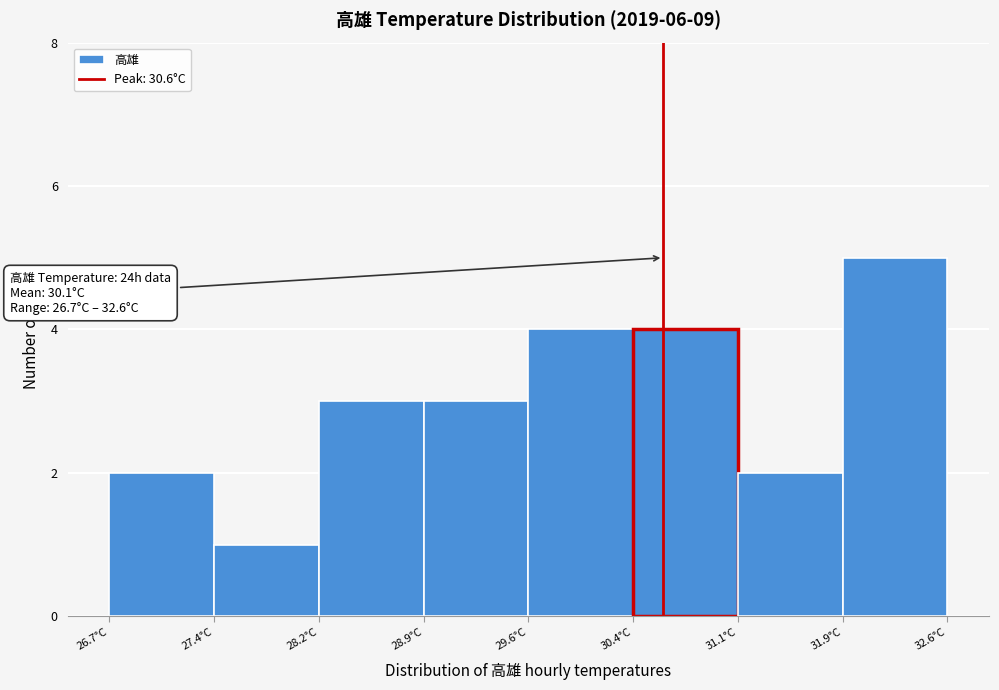

Over which range of the x-axis is the bar tallest?

31.9 to 32.6